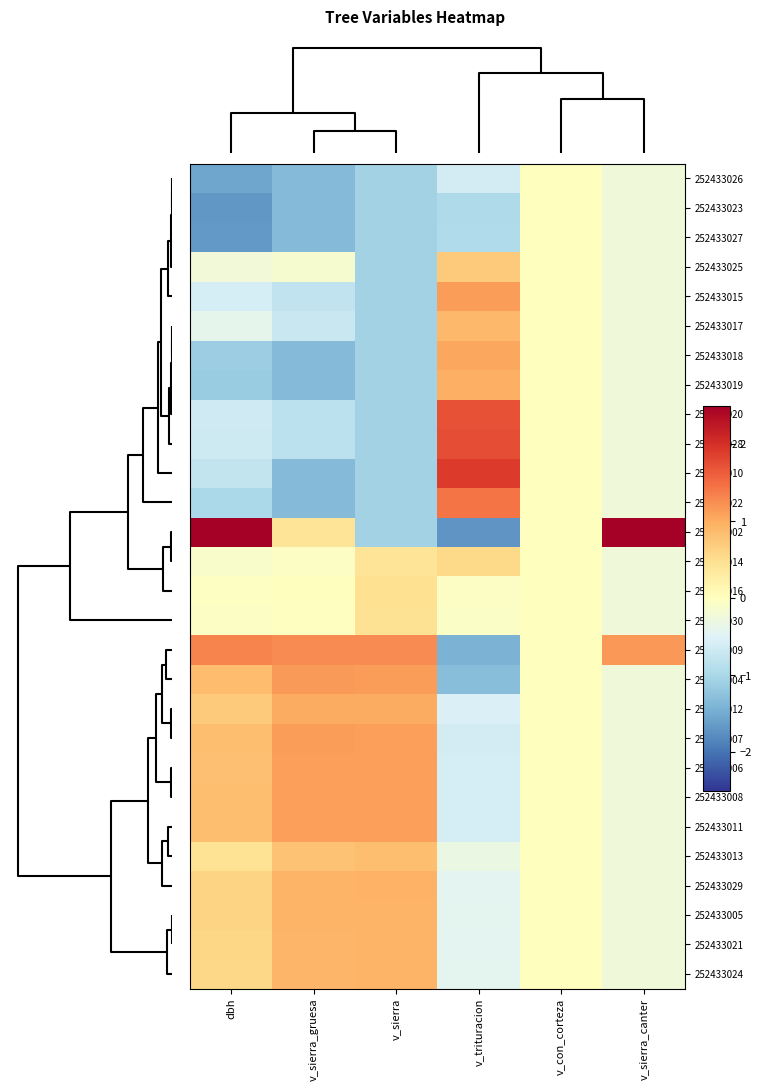

Rank the series by their maximum value, from lowest to highest.

252433026, 252433023, 252433027, 252433030, 252433016, 252433014, 252433025, 252433013, 252433017, 252433024, 252433021, 252433005, 252433029, 252433019, 252433012, 252433018, 252433011, 252433008, 252433006, 252433007, 252433015, 252433004, 252433009, 252433022, 252433020, 252433028, 252433010, 252433002